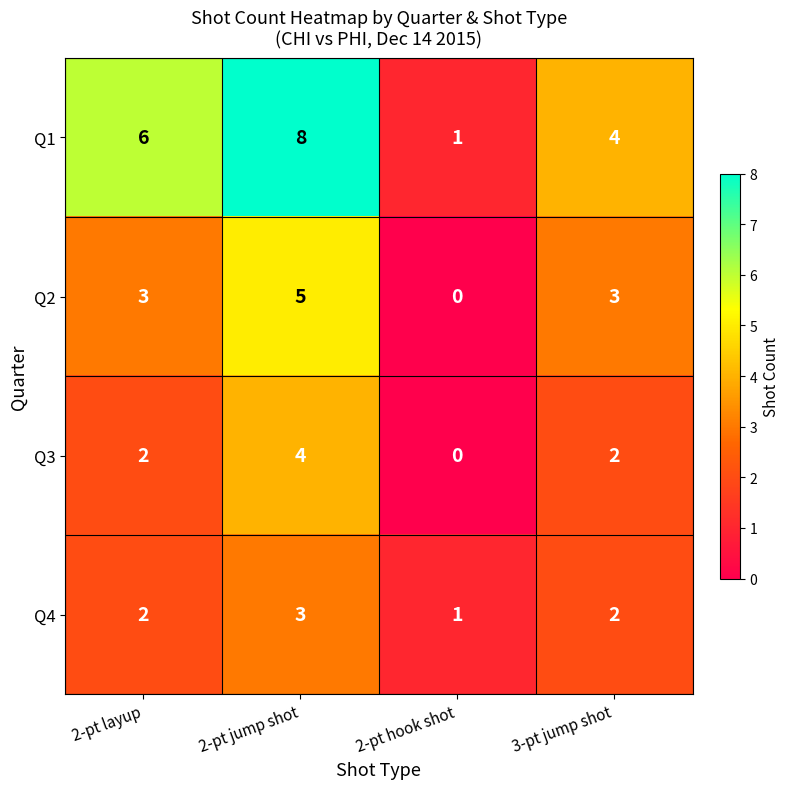

Read the Q1 value at 3-pt jump shot.

4